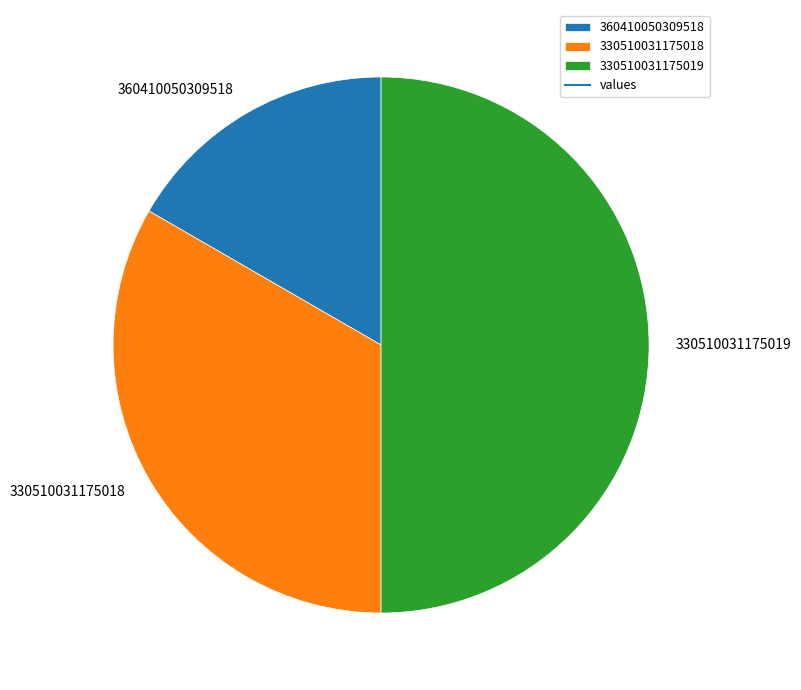

Which has a higher value, 360410050309518 or 330510031175018?

330510031175018